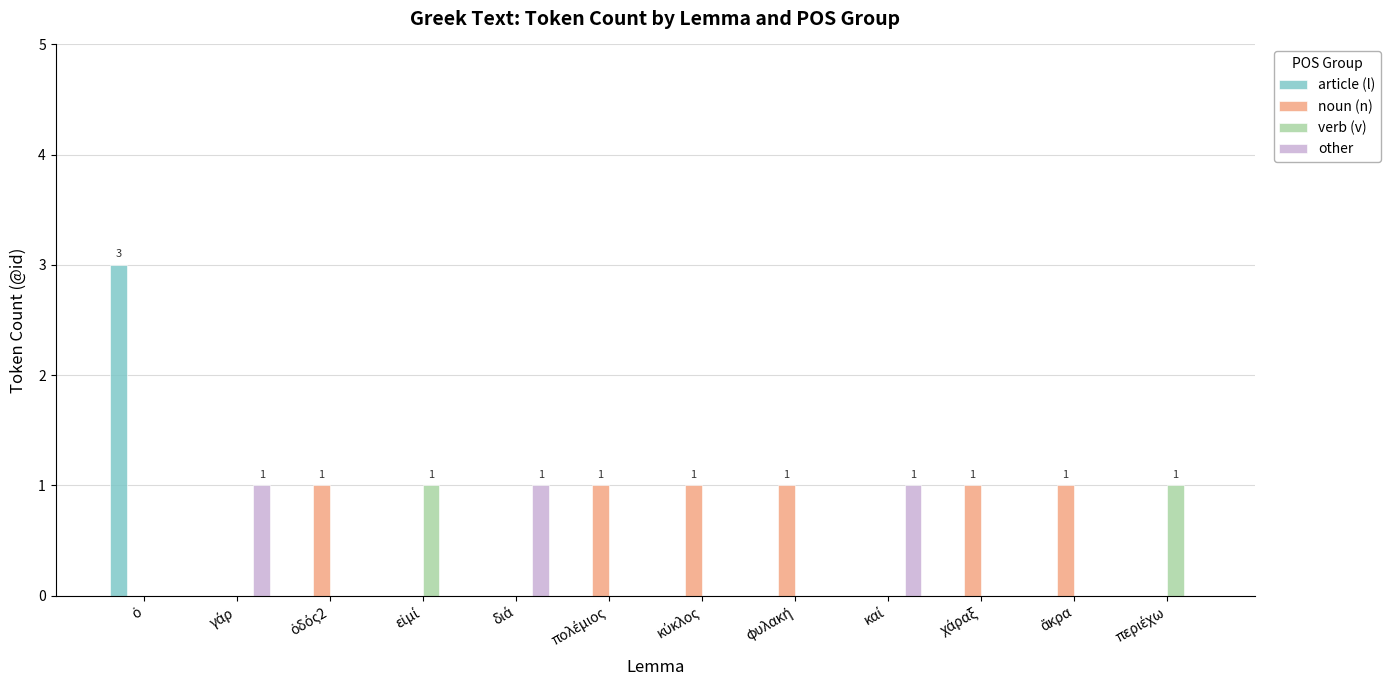

Reading right to left, transcribe all the data shown in this chart.

article (l): 0	0	0	0	0	0	0	0	0	0	0	3
noun (n): 0	1	1	0	1	1	1	0	0	1	0	0
verb (v): 1	0	0	0	0	0	0	0	1	0	0	0
other: 0	0	0	1	0	0	0	1	0	0	1	0